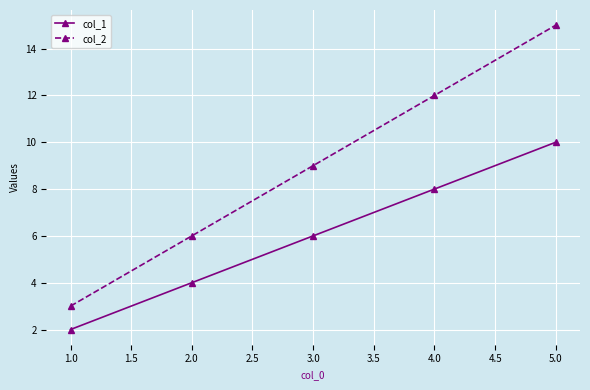

List the series in order of their peak value, lowest first.

col_1, col_2